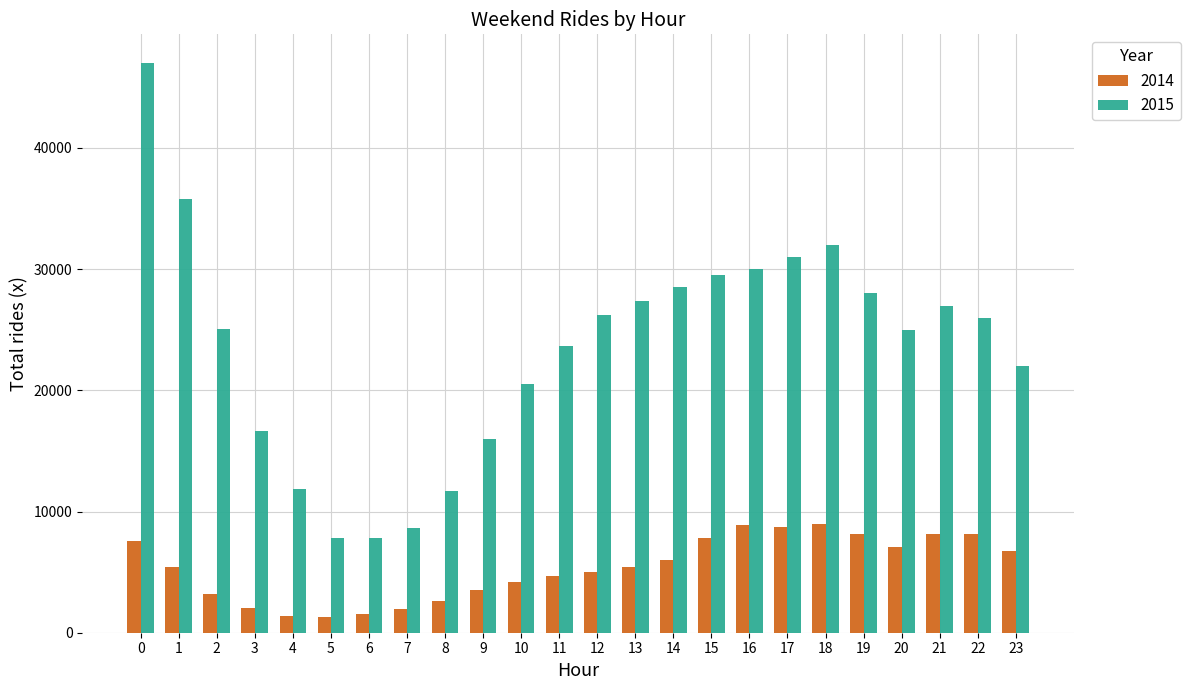

Rank the series by their maximum value, from lowest to highest.

2014, 2015